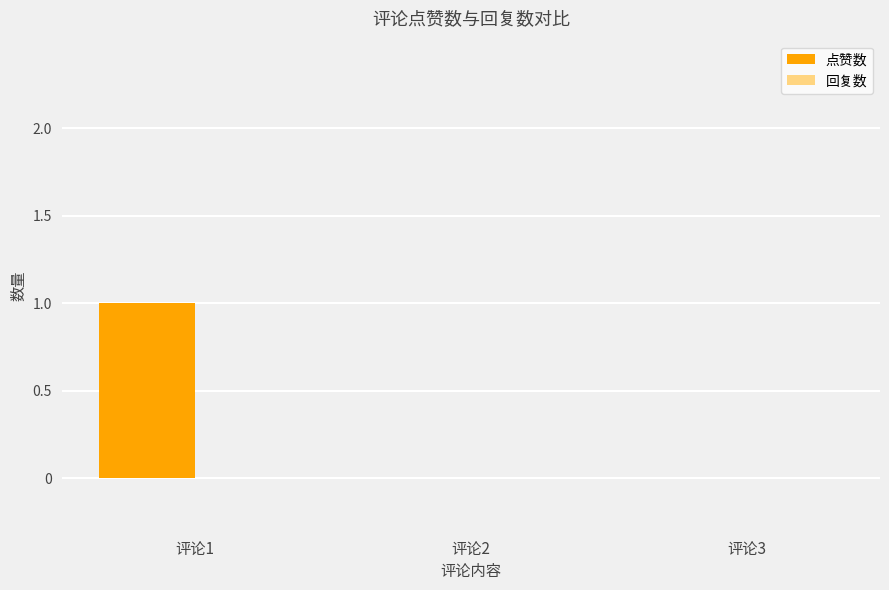

At which category does the chart reach its peak across all series?

评论1